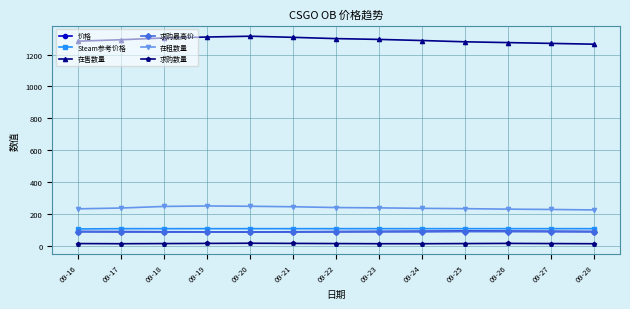

The Steam参考价格 series shows 107.5 at 09-17. True or false?

True